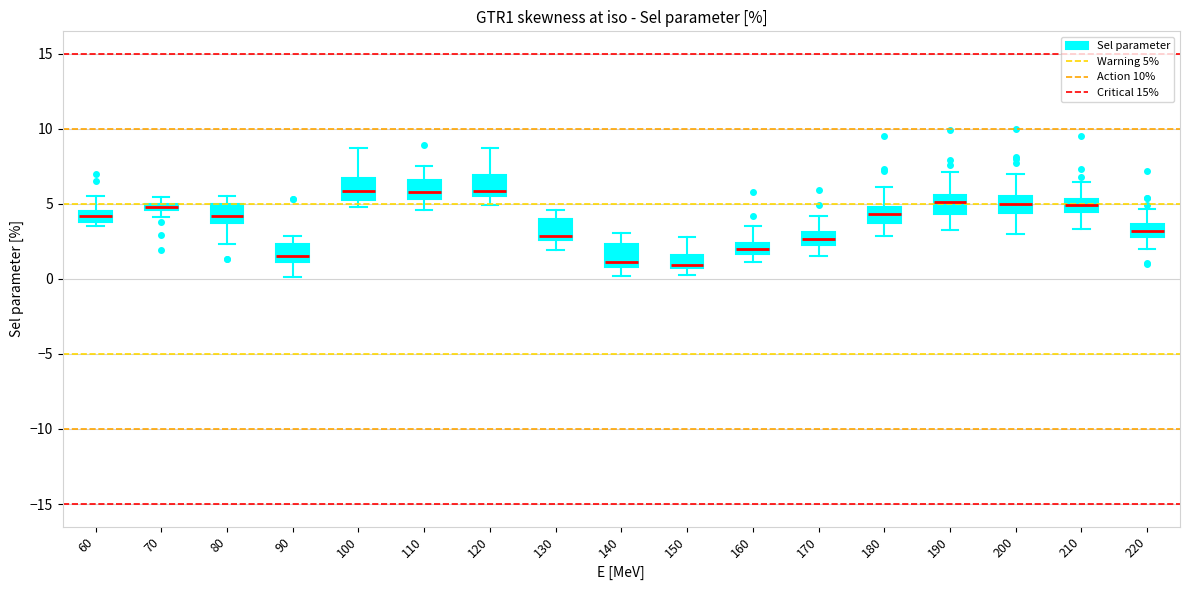

Where is the lower edge of the box at x = 120 on the y-axis? The values are not printed on the chart, so give them approximately, as read against the axis.

5.5